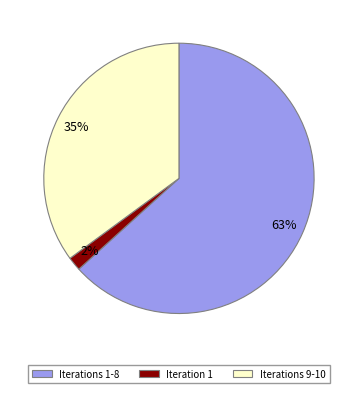

How many slices are in this pie chart?

3